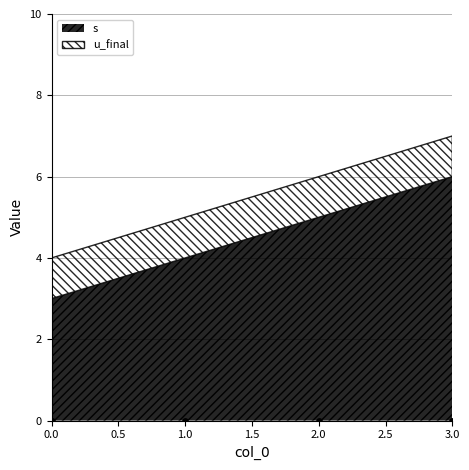

Is the value of u_final at 2 greater than the value of s at 2?

No